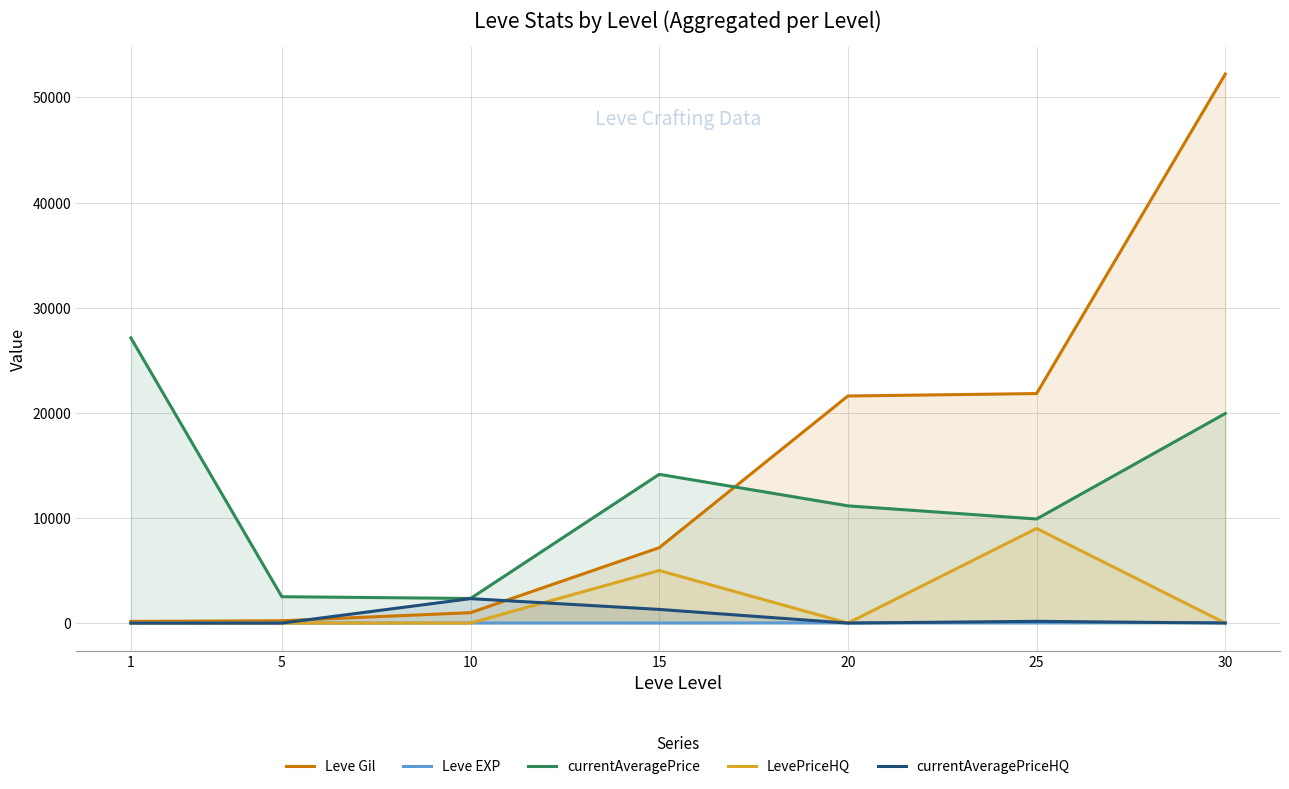

True or false: LevePriceHQ and Leve Gil cross at least once.

False